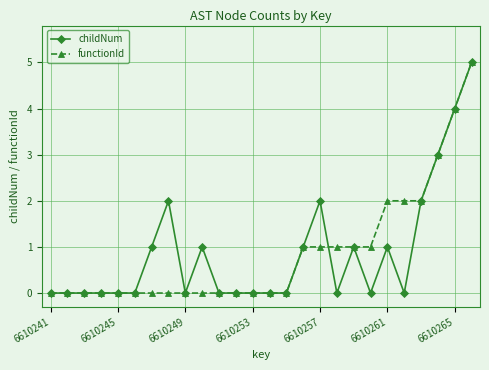

What is the value of the functionId point at the 22nd from the left?

2